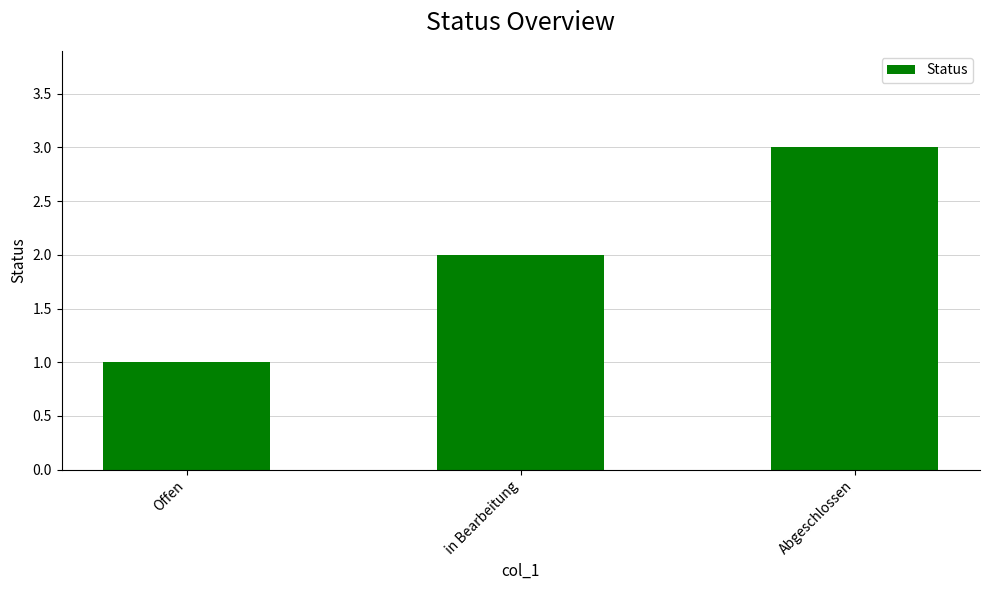

At which category does the chart reach its minimum across all series?

Offen